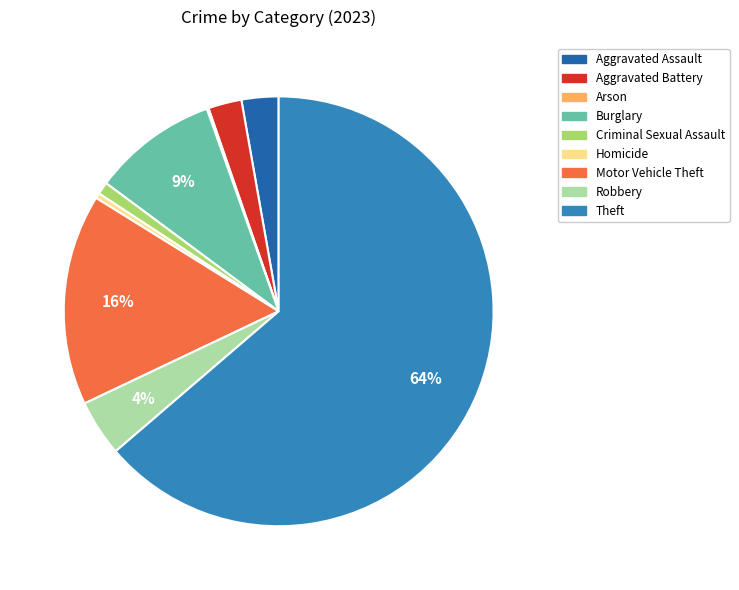

Which category has the biggest portion of the pie?

Theft